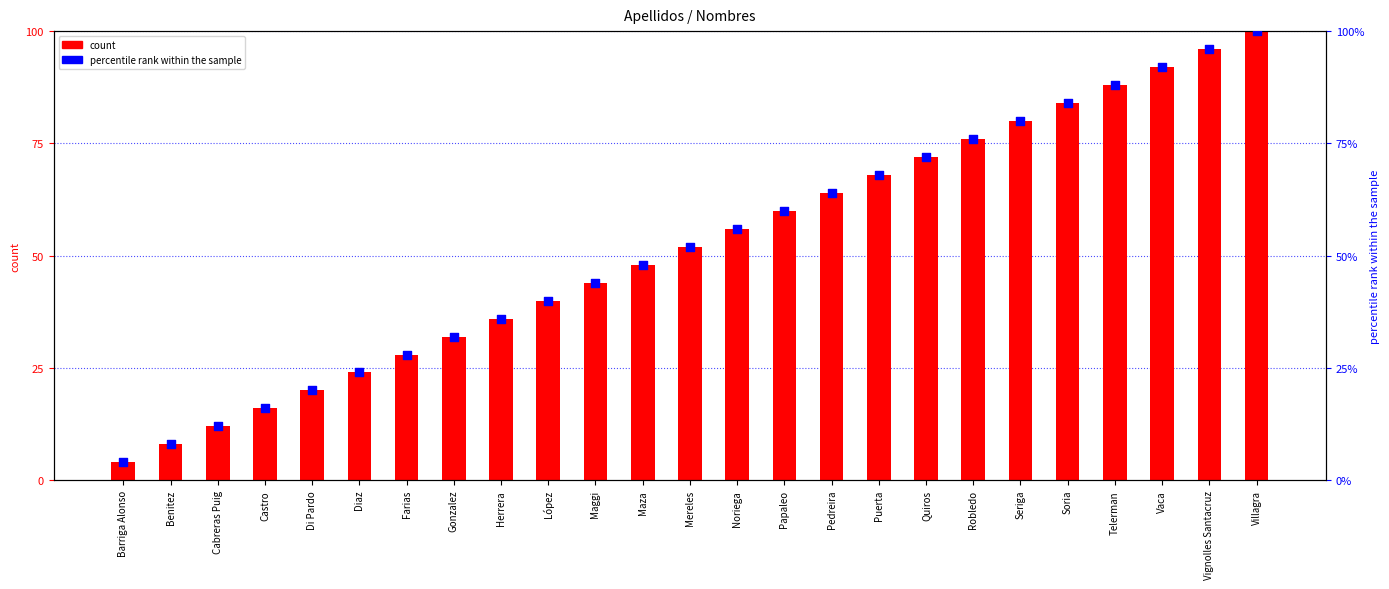

Is the value of percentile rank within the sample at Maza greater than the value of count at Vaca?

No